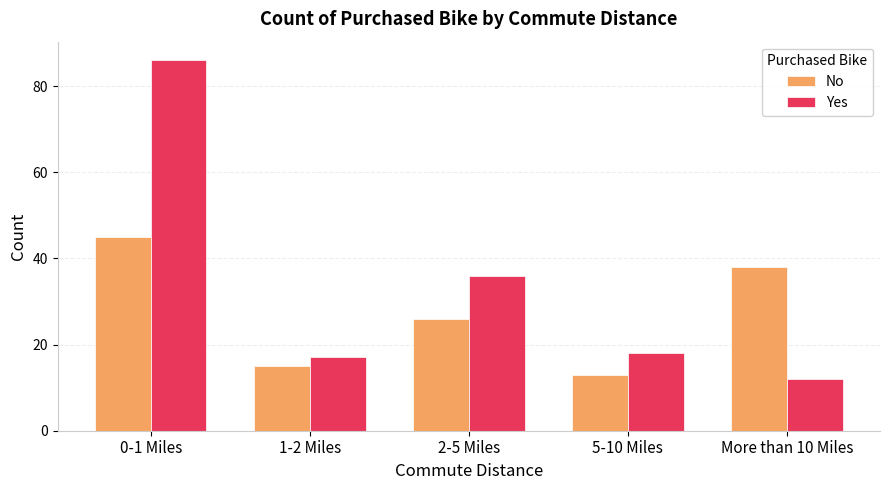

What is the difference between the maximum and second lowest values in the Yes series?

69